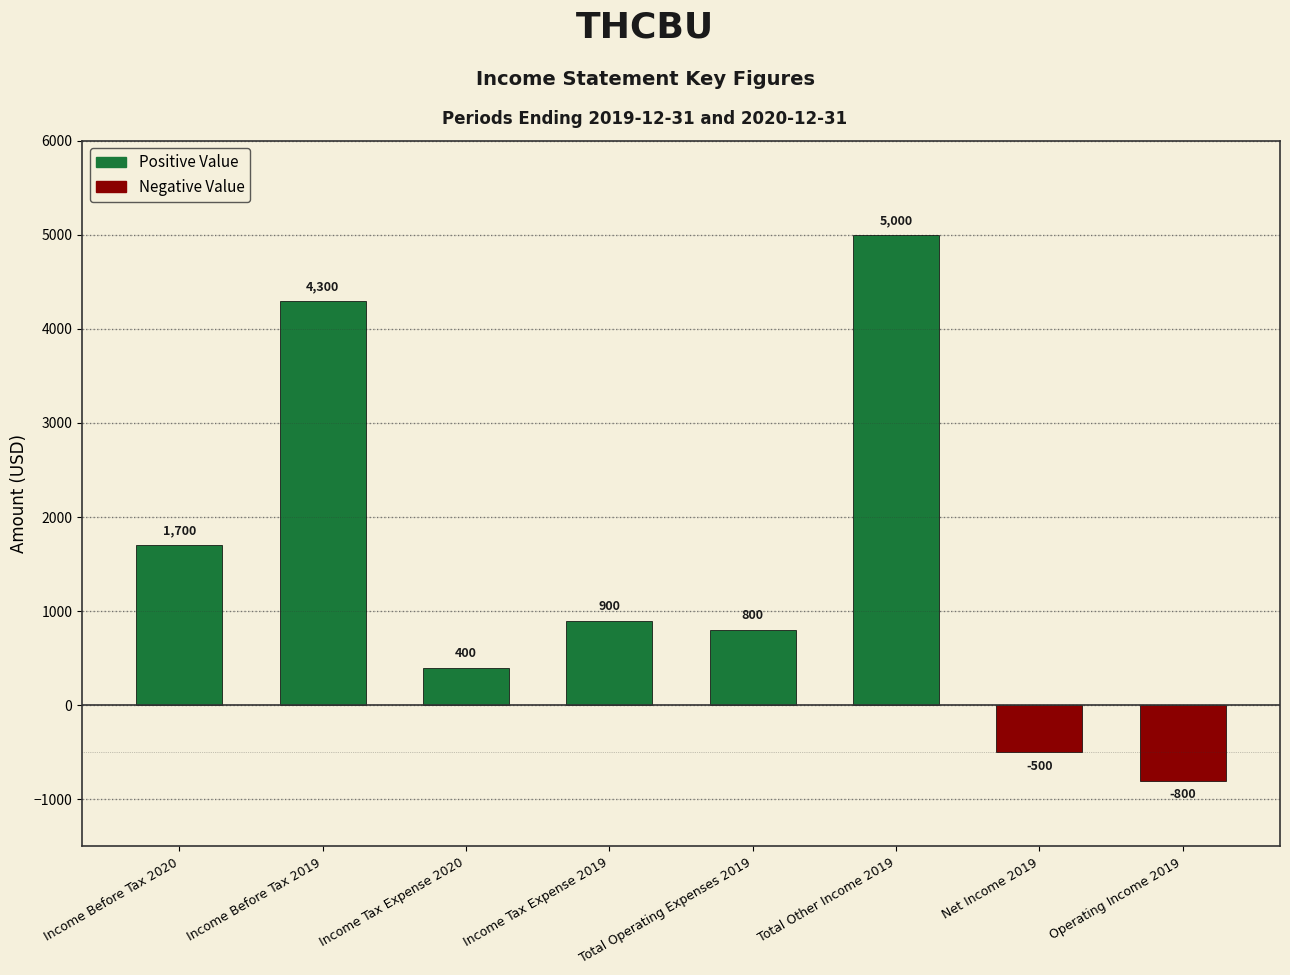

Is it true that the value at Income Tax Expense 2019 is 900?

True